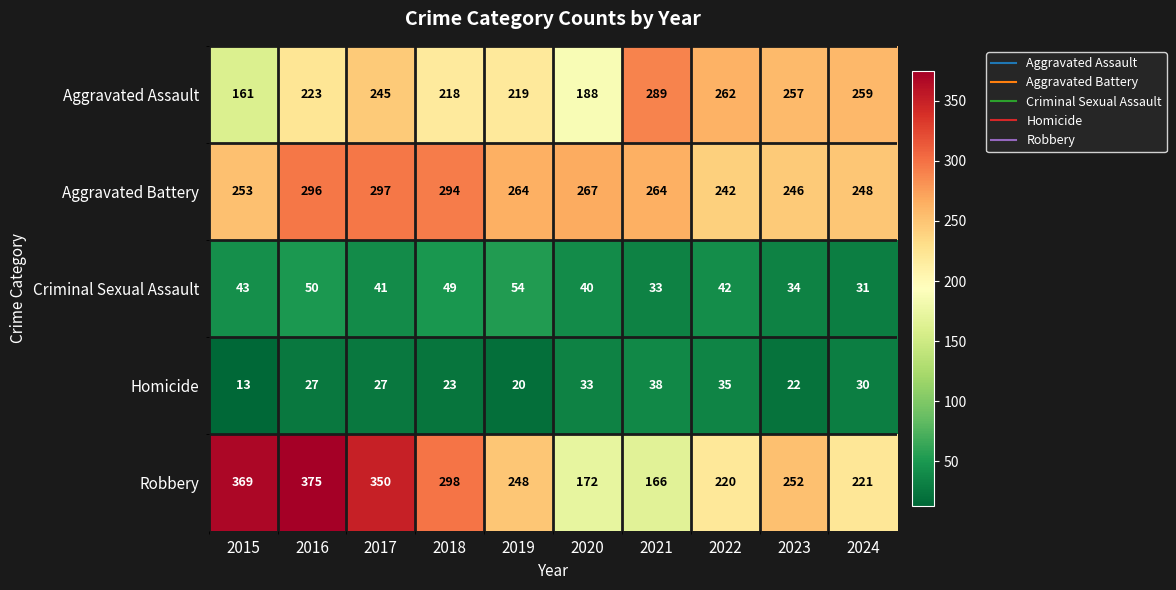

What is the difference between the maximum and minimum values in the Aggravated Assault series?

128